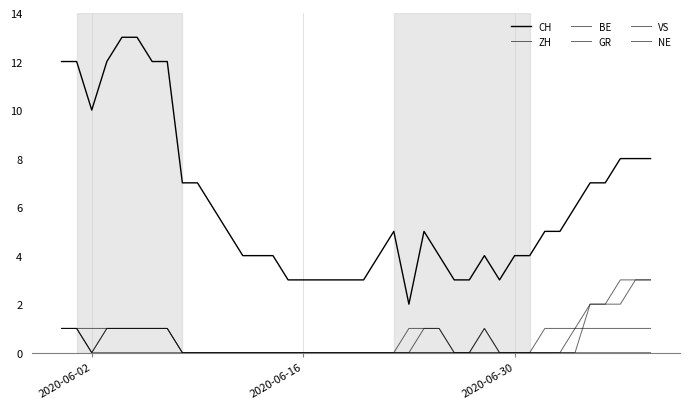

How many lines are shown in the chart?

6